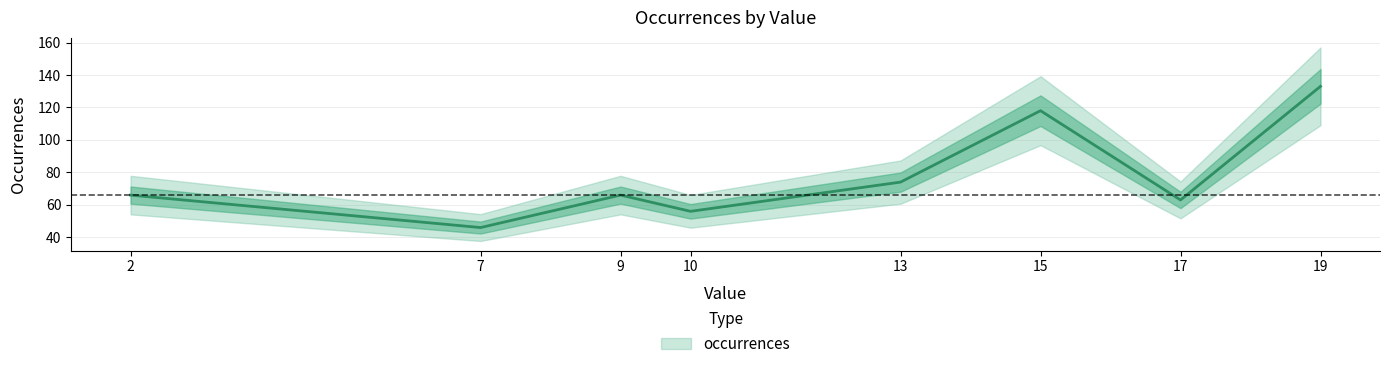

How many data points are less than 66?

3